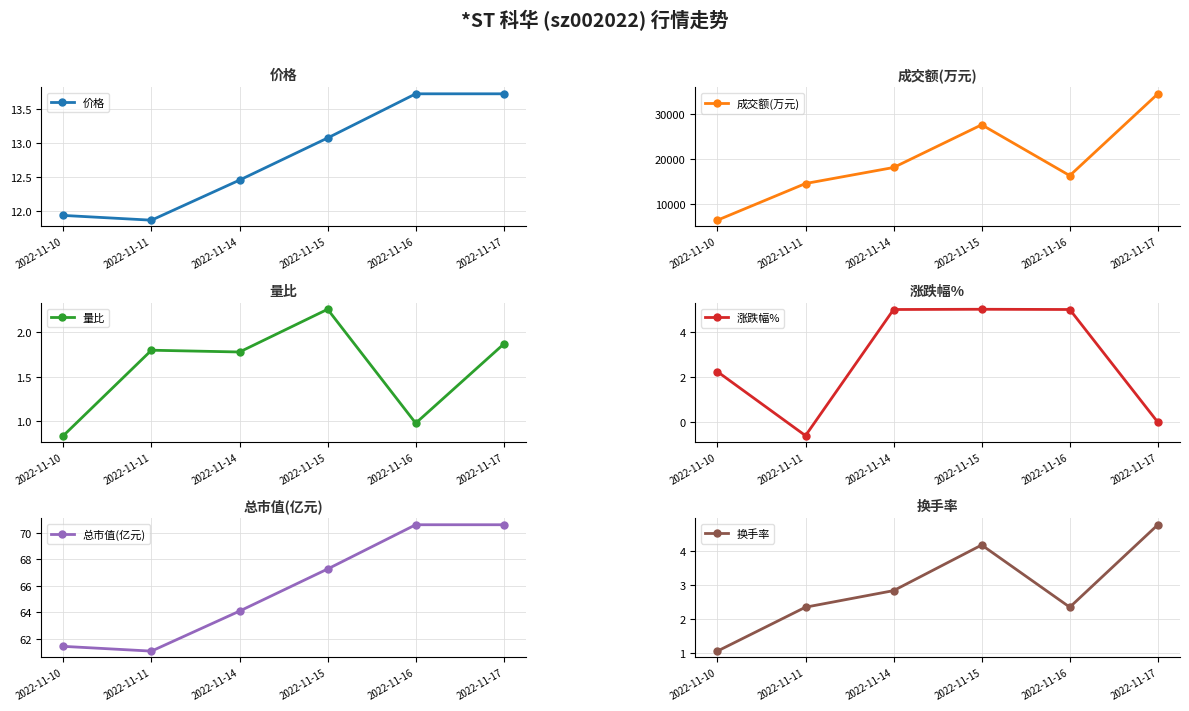

What are all the series names shown in the legend?

价格, 成交额(万元), 量比, 涨跌幅%, 总市值(亿元), 换手率